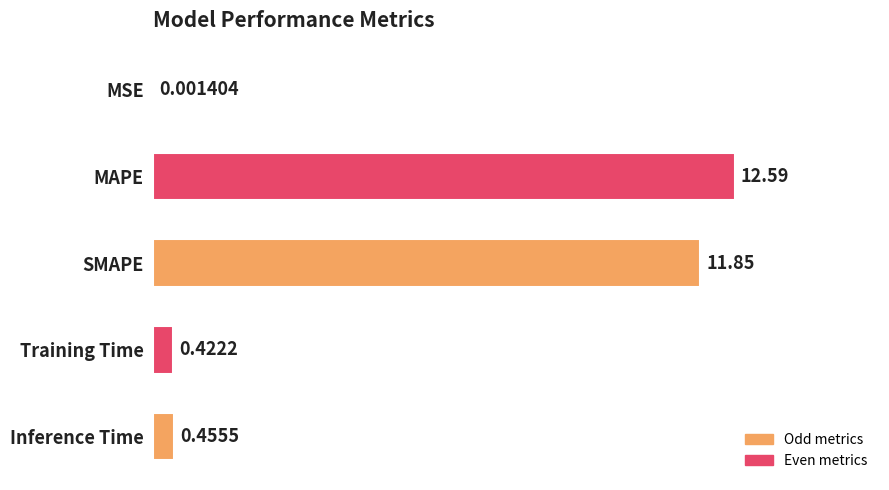

What is the average value?

5.1